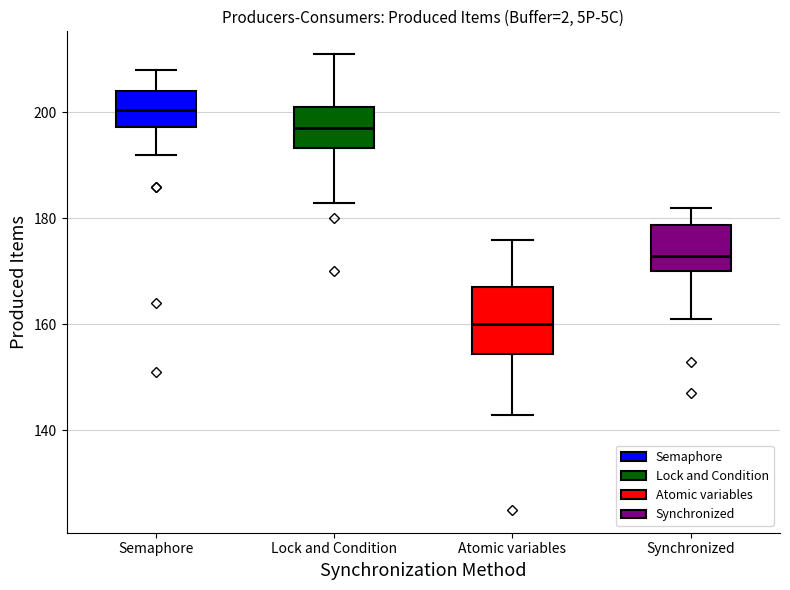

Which box is the tallest, from its lower edge to its upper edge?

Atomic variables